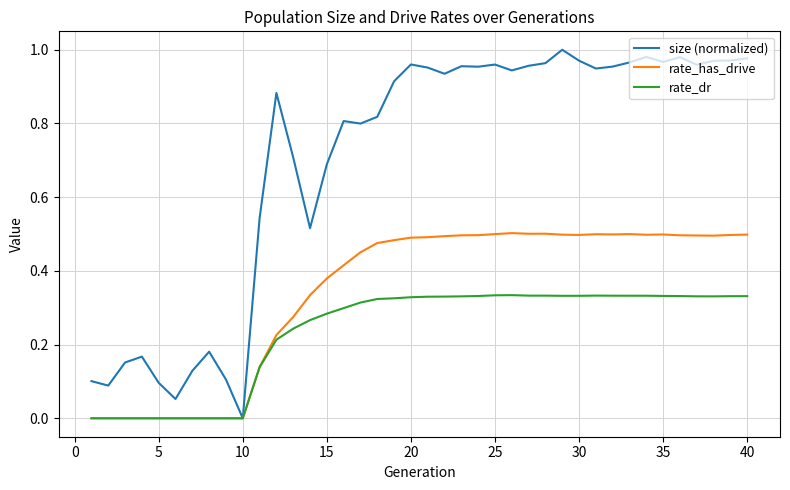

Rank the series by their average value, from lowest to highest.

rate_dr, rate_has_drive, size (normalized)